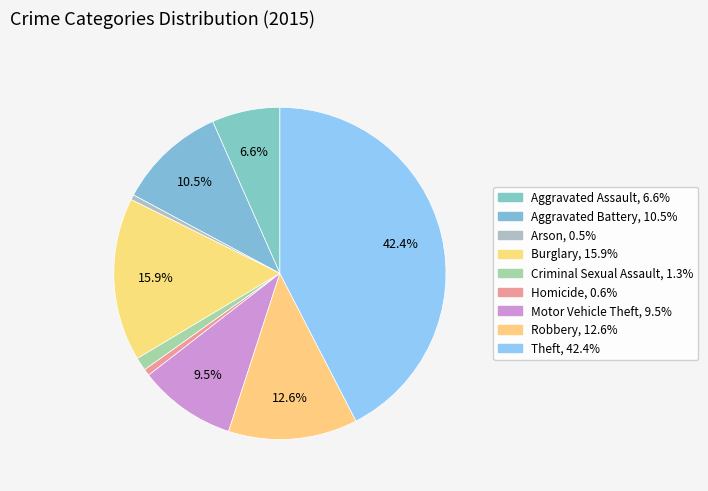

The Burglary slice represents 3% of the pie. True or false?

False